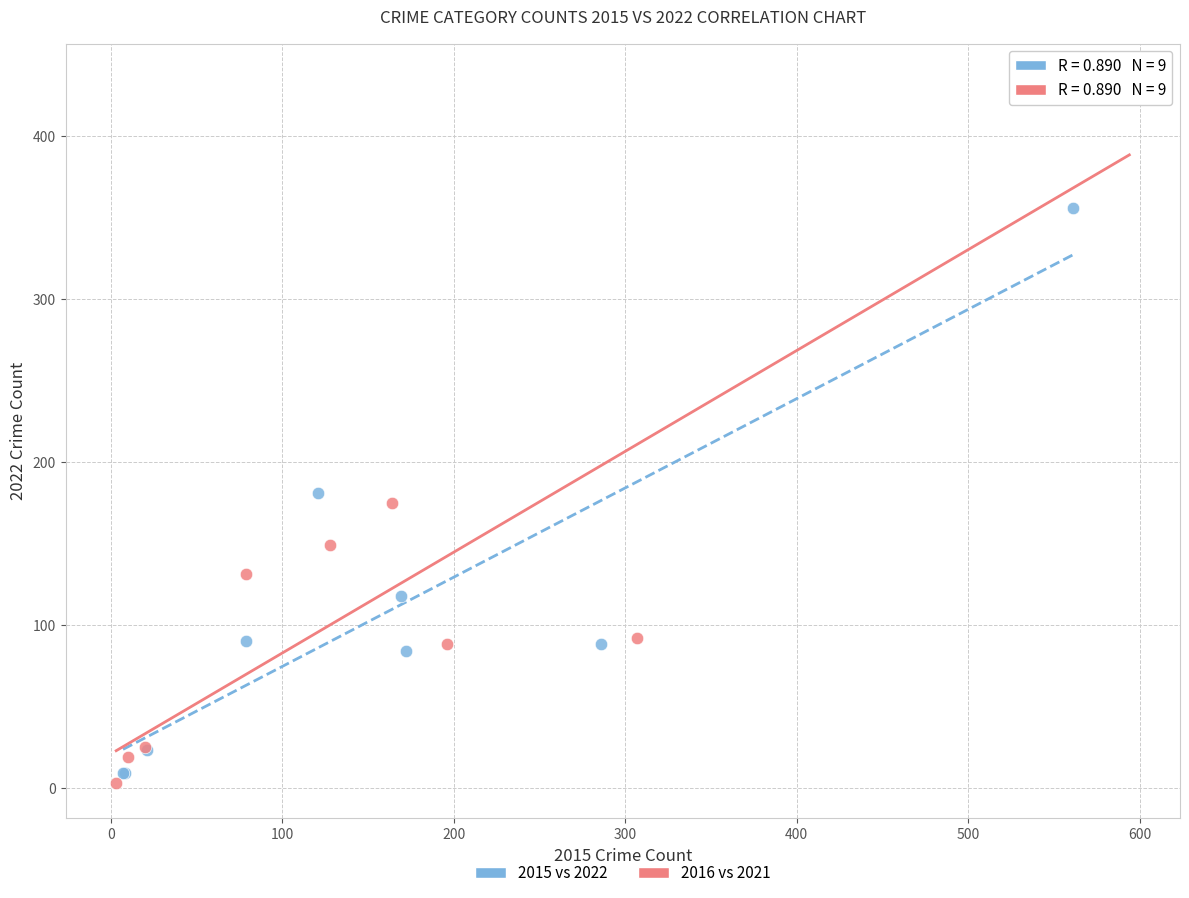

Which series reaches the maximum Y coordinate?

2016 vs 2021